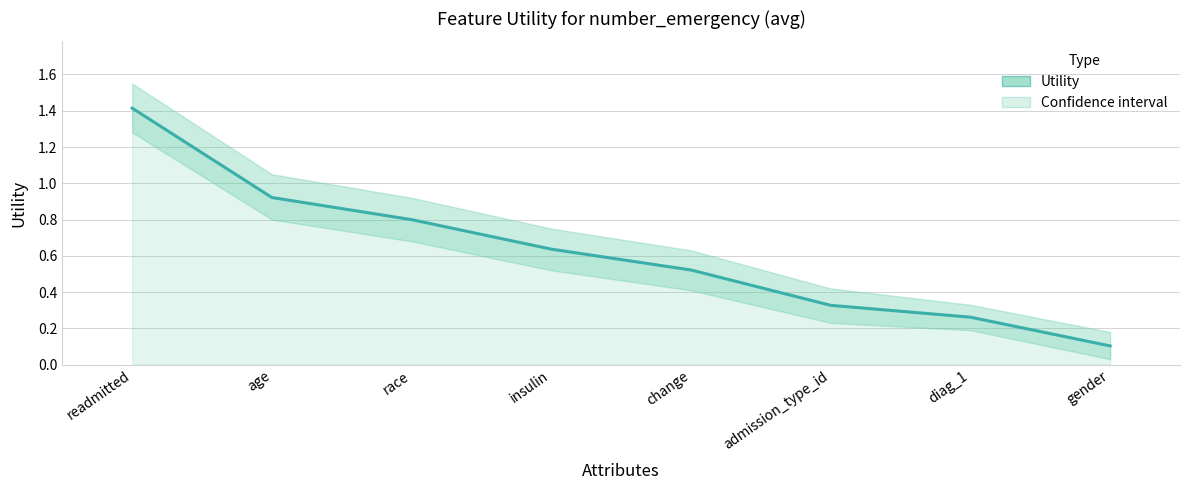

Reading left to right, extract all data points from this chart.

1.4	0.9	0.8	0.6	0.5	0.3	0.3	0.1